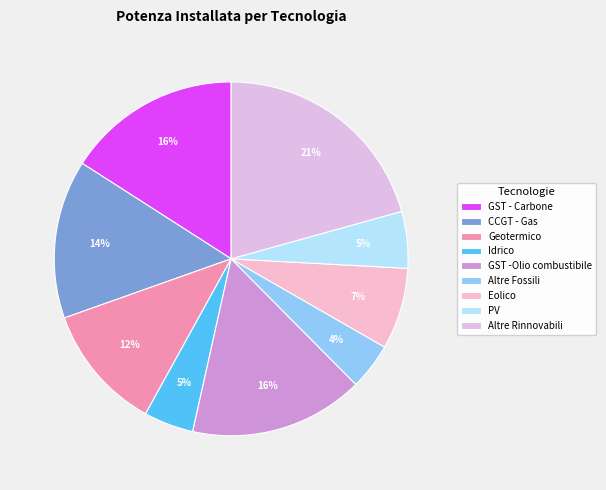

Which category has the smallest portion of the pie?

Altre Fossili